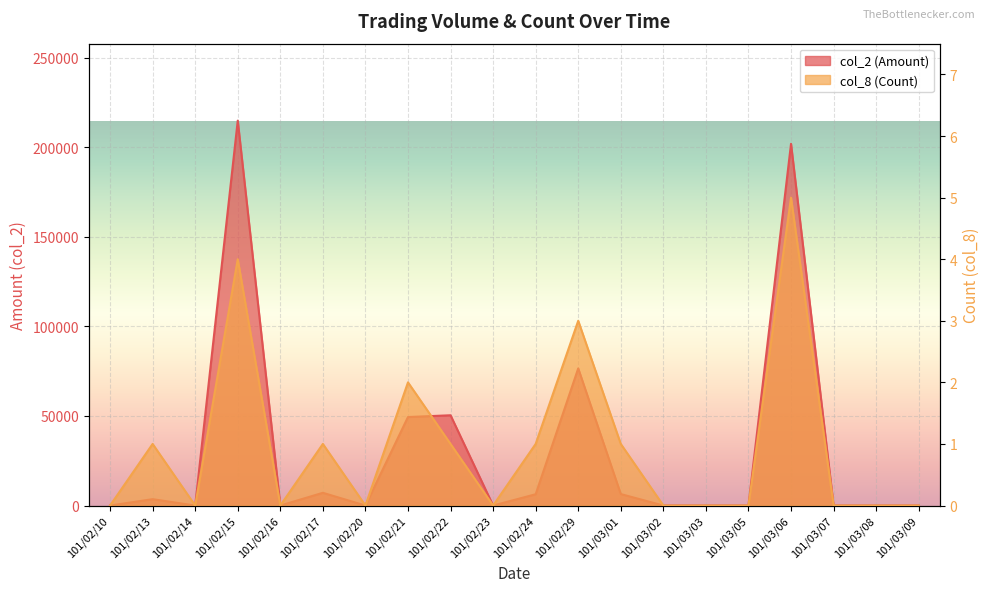

Which series has the largest total across all categories?

col_2 (Amount)